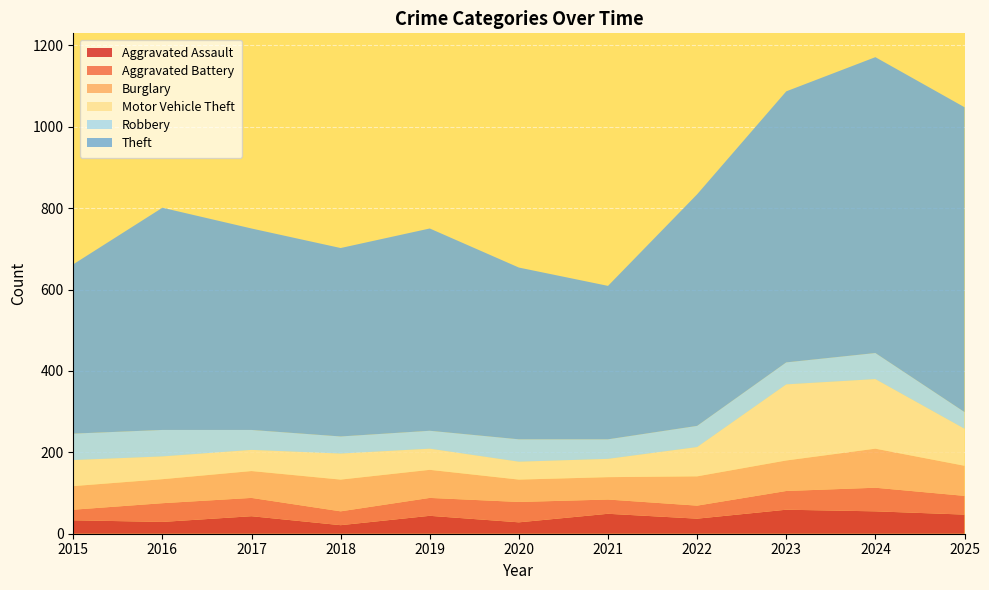

Reading left to right, what are all the values shown in this chart?

Aggravated Assault: 2015=33	2016=29	2017=43	2018=21	2019=44	2020=28	2021=49	2022=37	2023=59	2024=55	2025=47
Aggravated Battery: 2015=26	2016=46	2017=45	2018=34	2019=44	2020=50	2021=35	2022=32	2023=46	2024=58	2025=46
Burglary: 2015=58	2016=59	2017=66	2018=78	2019=69	2020=55	2021=55	2022=72	2023=75	2024=96	2025=74
Motor Vehicle Theft: 2015=64	2016=56	2017=52	2018=64	2019=52	2020=44	2021=45	2022=72	2023=187	2024=171	2025=91
Robbery: 2015=65	2016=65	2017=49	2018=42	2019=44	2020=55	2021=48	2022=52	2023=54	2024=64	2025=41
Theft: 2015=416	2016=546	2017=495	2018=463	2019=497	2020=422	2021=377	2022=569	2023=666	2024=727	2025=749